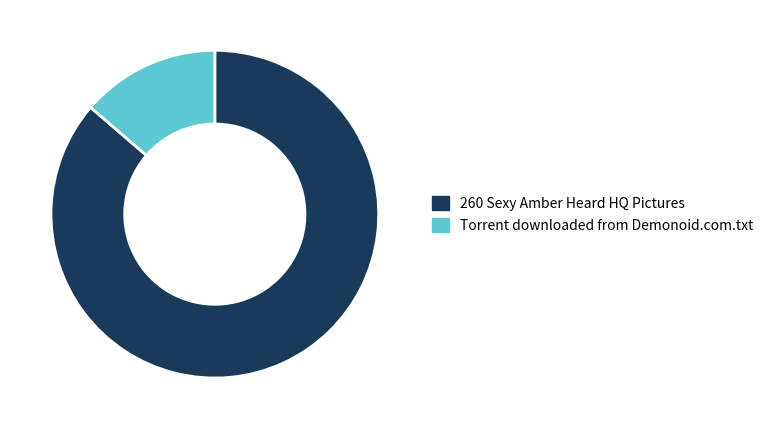

How many segments does this pie chart have?

2